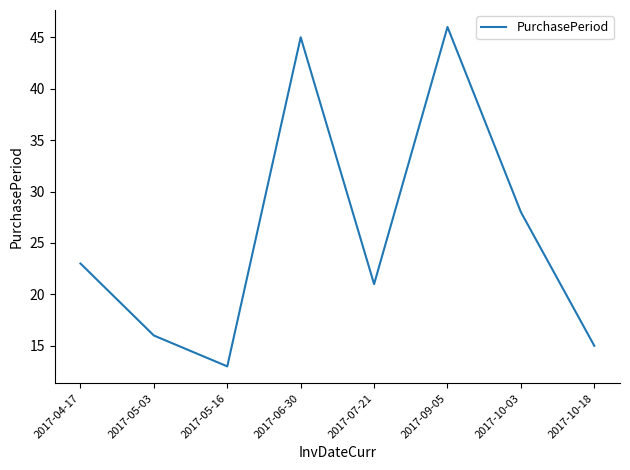

How many interior local peaks (higher than both neighbors) does the data have?

2